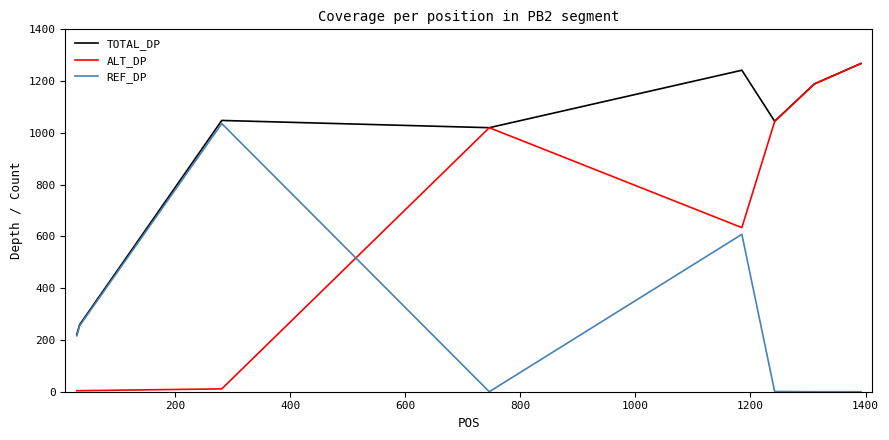

Which series has the largest total across all categories?

TOTAL_DP